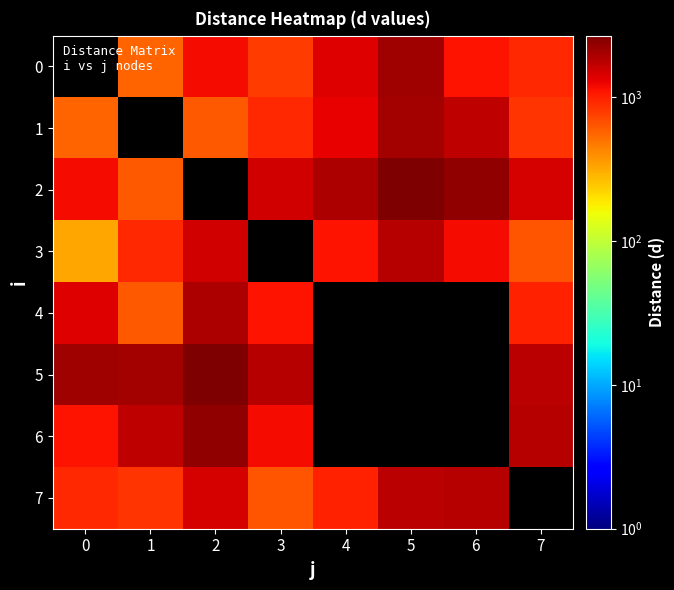

What is the greatest value displayed?

2671.9